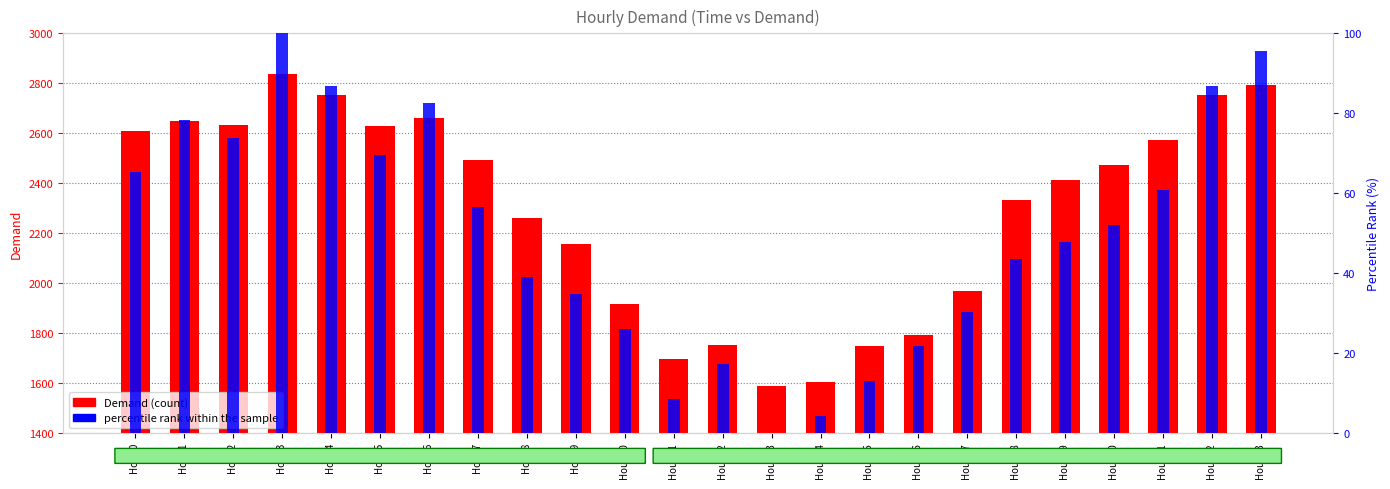

Which series has the largest total across all categories?

Demand (count)